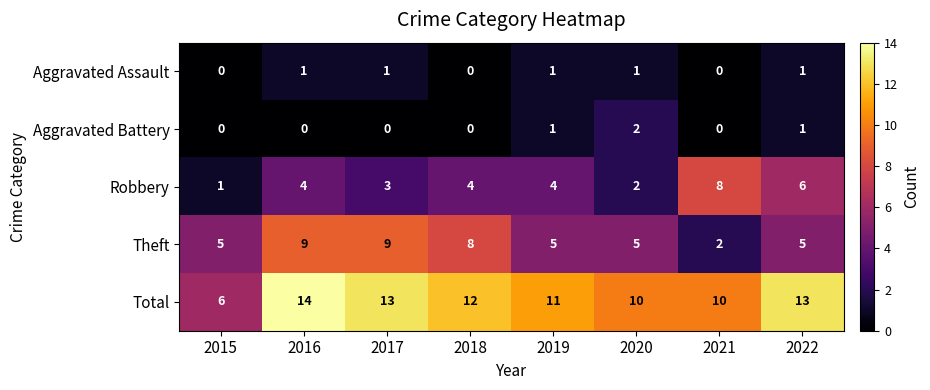

What is the difference between the second highest and minimum values in the Theft series?

7